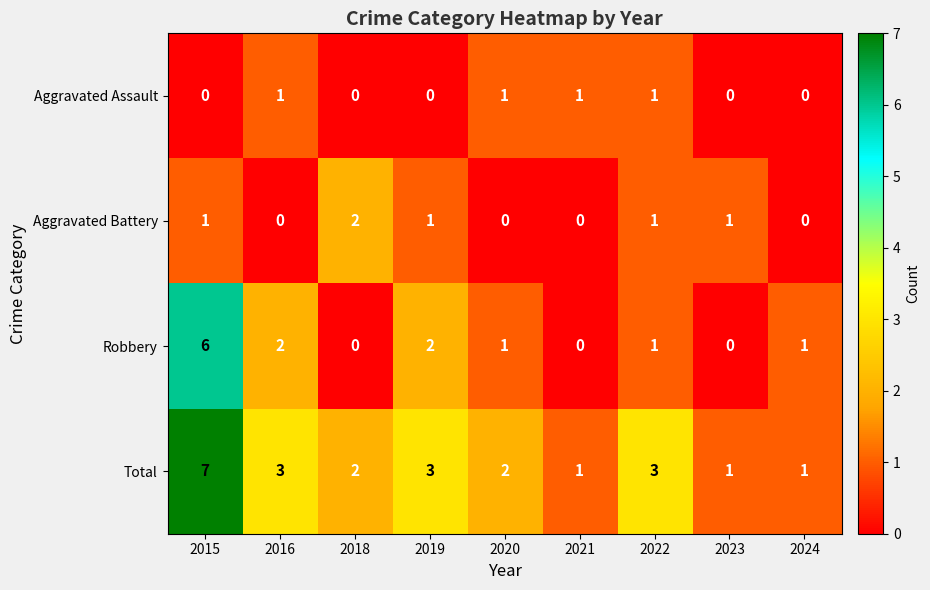

Which series changed the most between 2018 and 2020?

Aggravated Battery